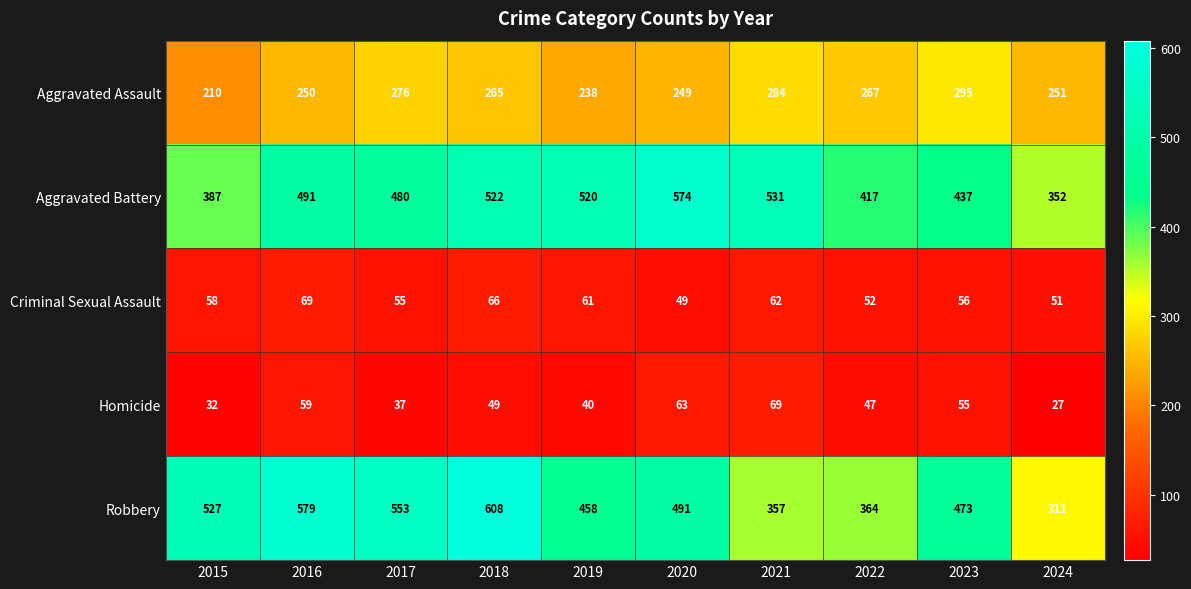

At how many categories does at least one series exceed 169?

10